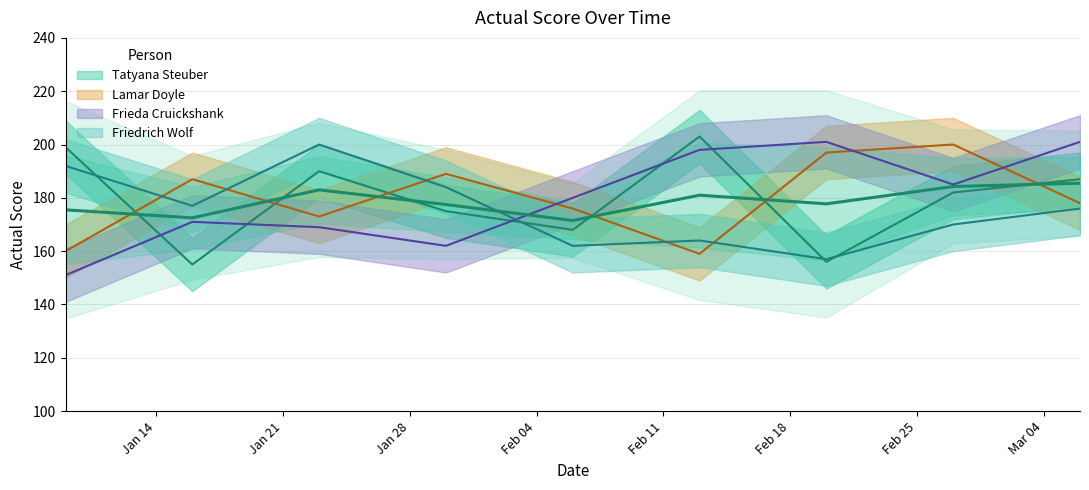

What value does the Friedrich Wolf series have at 2014-02-13, to the nearest 10?

160